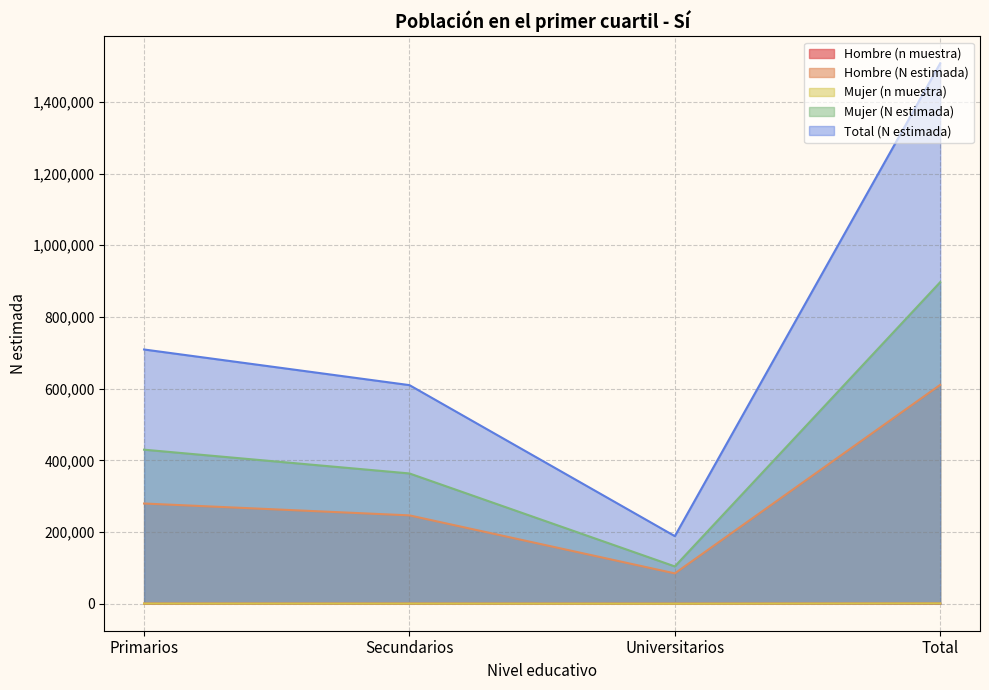

What is the highest value of the Mujer (n muestra) series?

868